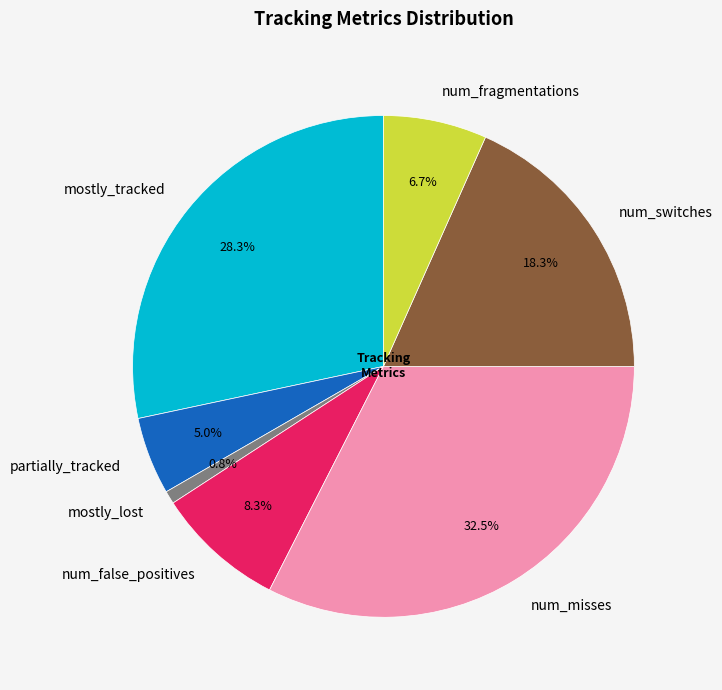

What percentage is the num_switches slice, to the nearest percent?

18%